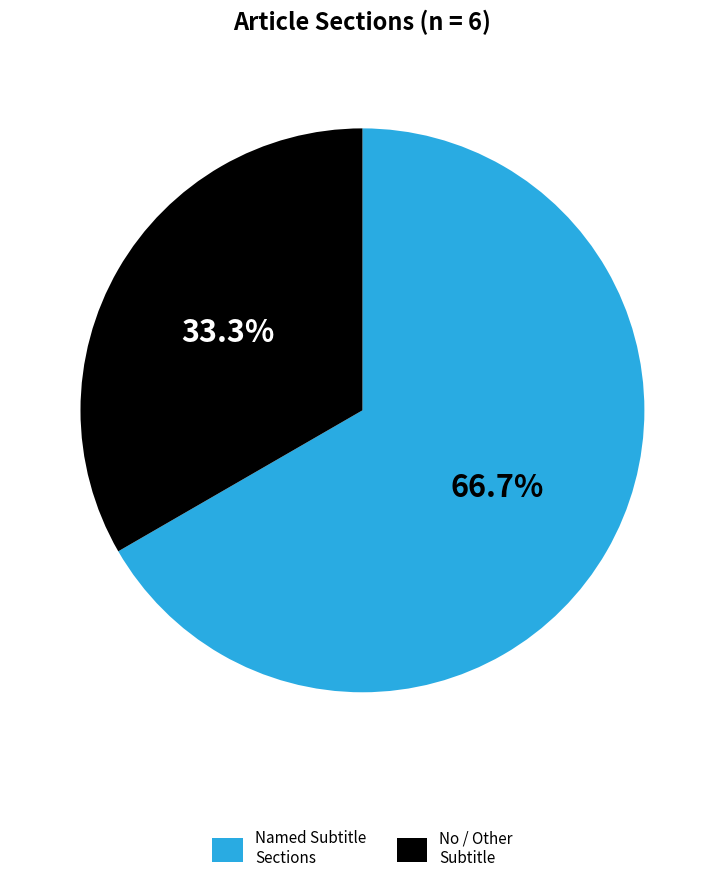

Does any single category account for the majority?

Yes